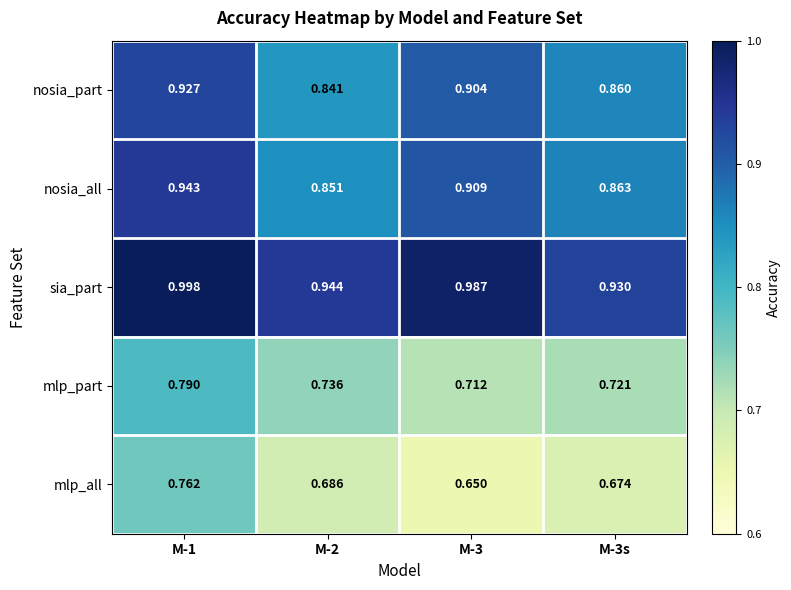

Which series has the largest total across all categories?

sia_part